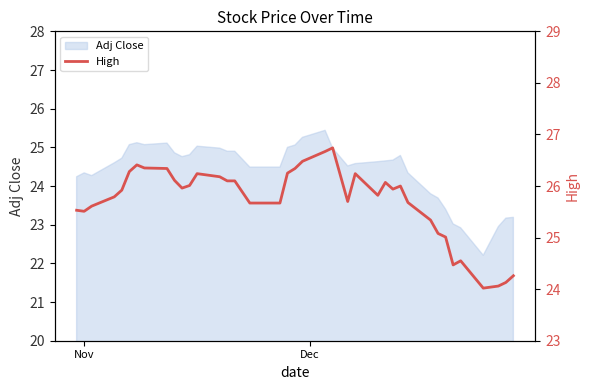

What is the minimum value for Adj Close?

22.2